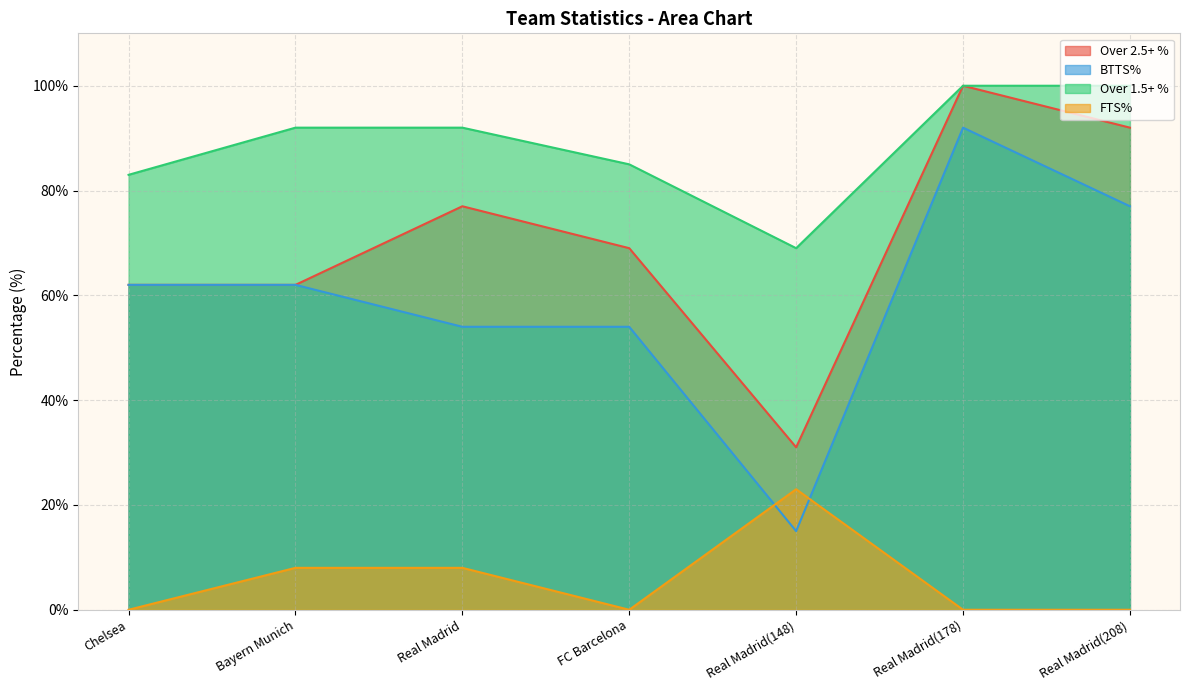

What are all the series names shown in the legend?

Over 2.5+ %, BTTS%, Over 1.5+ %, FTS%